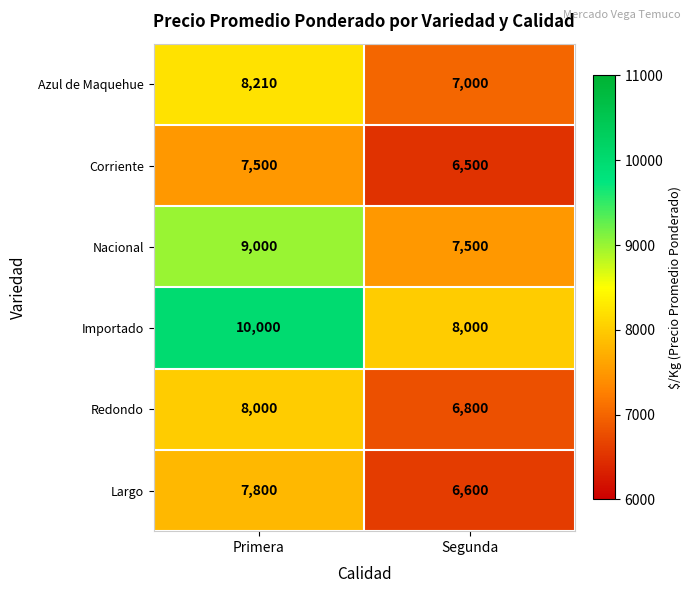

Reading left to right, transcribe all the data shown in this chart.

Azul de Maquehue: Primera=8210	Segunda=7000
Corriente: Primera=7500	Segunda=6500
Nacional: Primera=9000	Segunda=7500
Importado: Primera=10000	Segunda=8000
Redondo: Primera=8000	Segunda=6800
Largo: Primera=7800	Segunda=6600